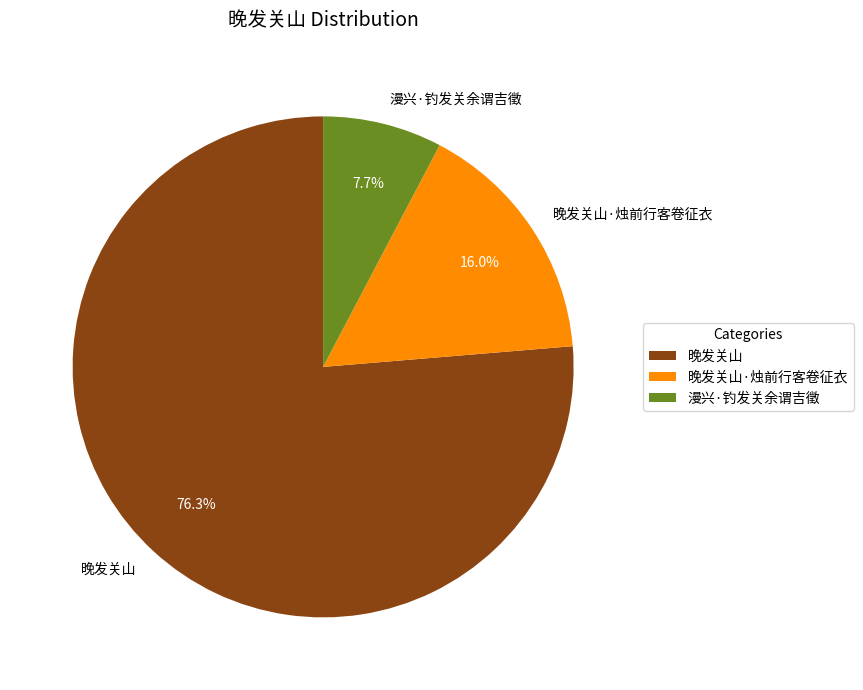

To the nearest percent, what is the average slice percentage?

33%